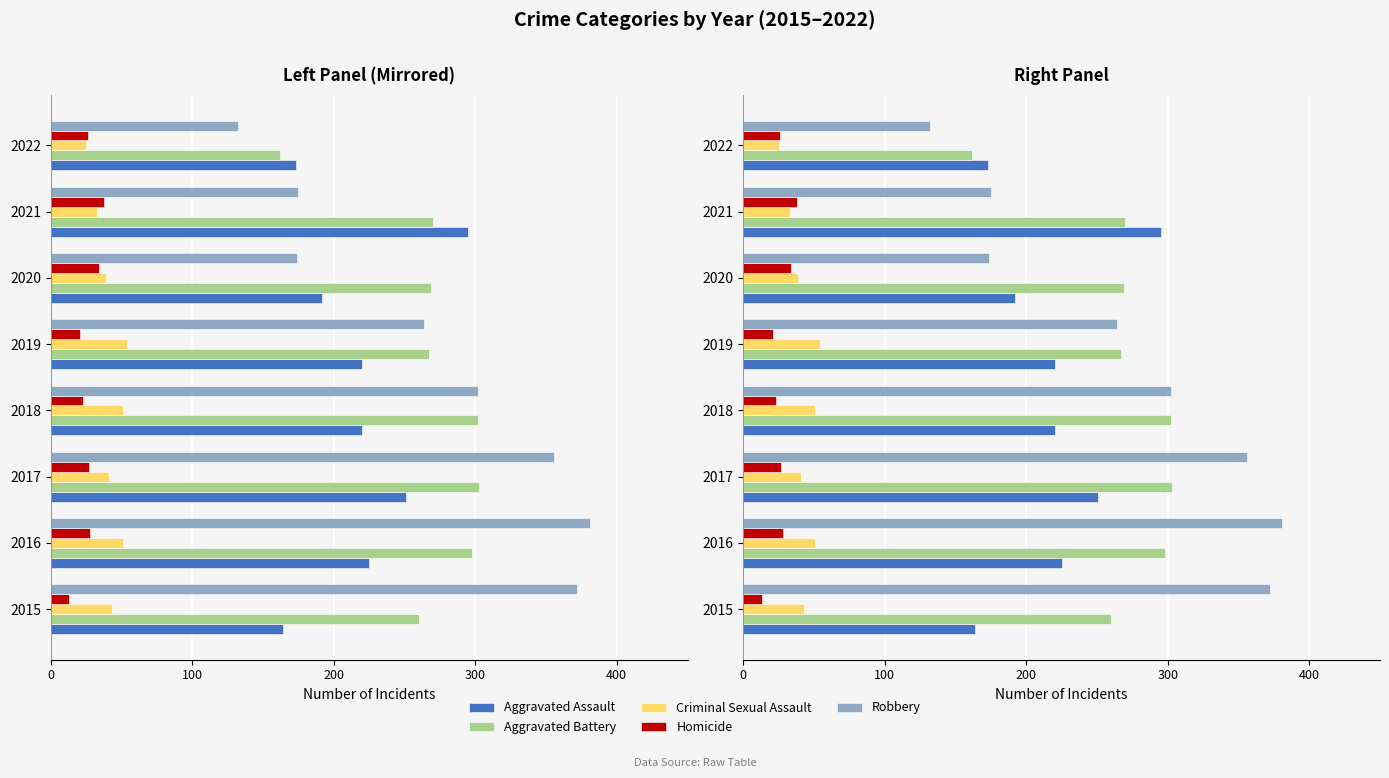

What is the difference between the highest and lowest values at 2018?

279